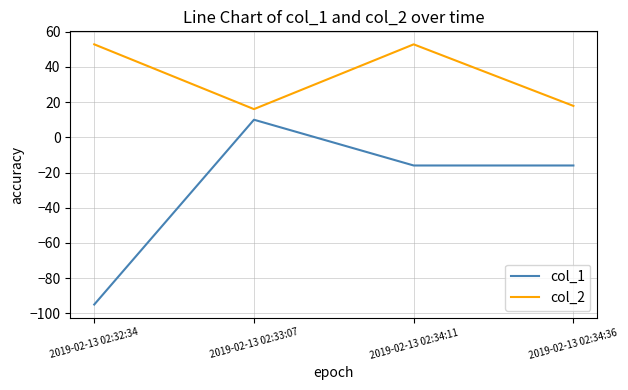

What is the sum of all col_2 values?

139.5